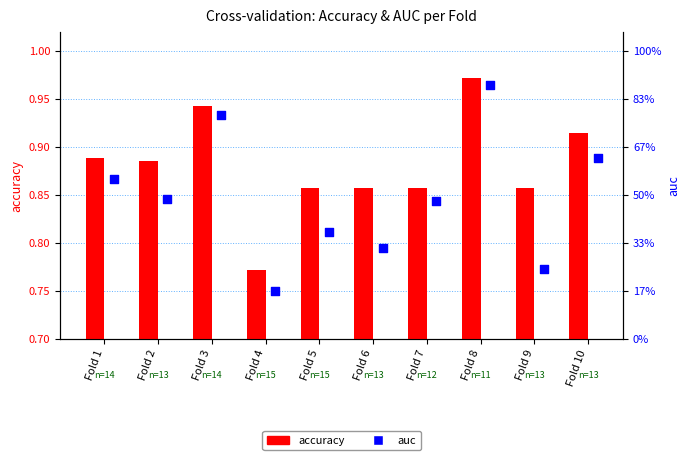

What are all the series names shown in the legend?

accuracy, auc